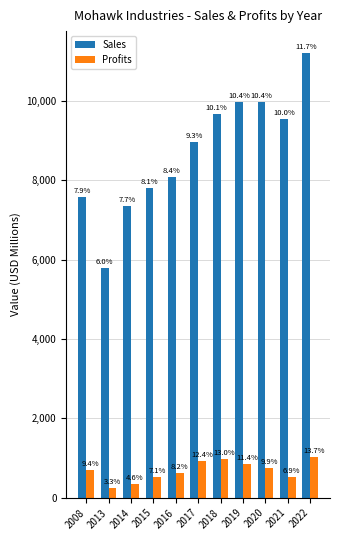

What is the difference between the highest and lowest values at 2013?

5537.7